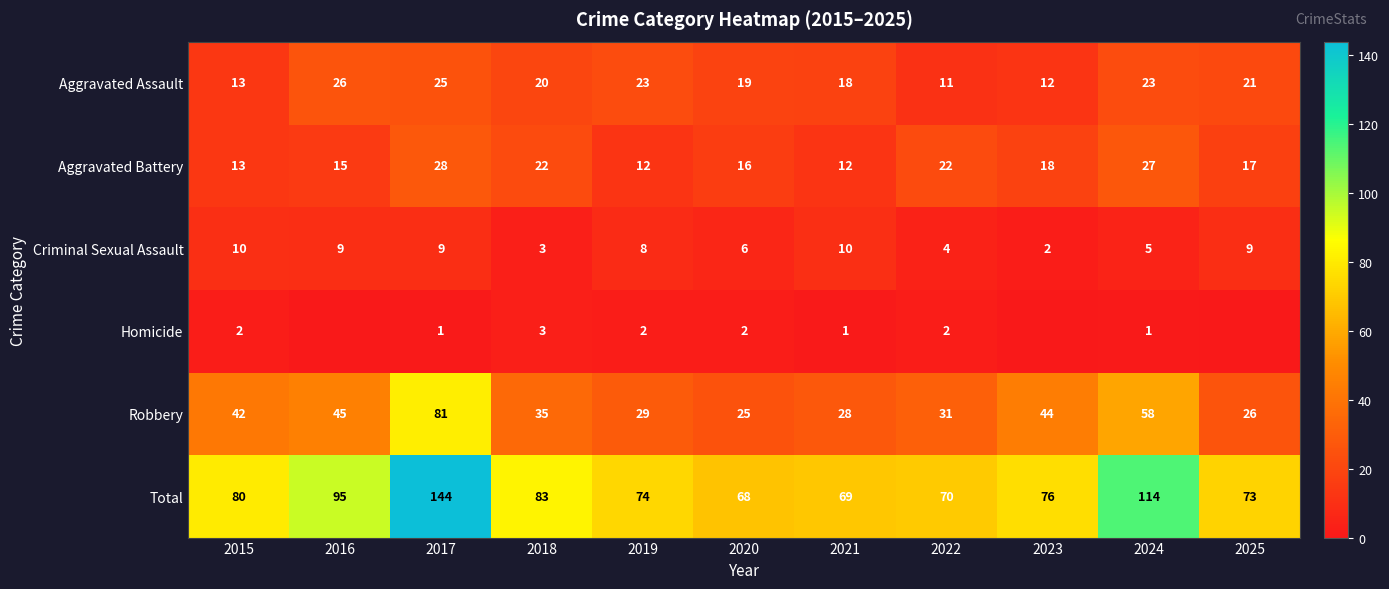

What is the difference between the second highest and second lowest values in the Criminal Sexual Assault series?

7